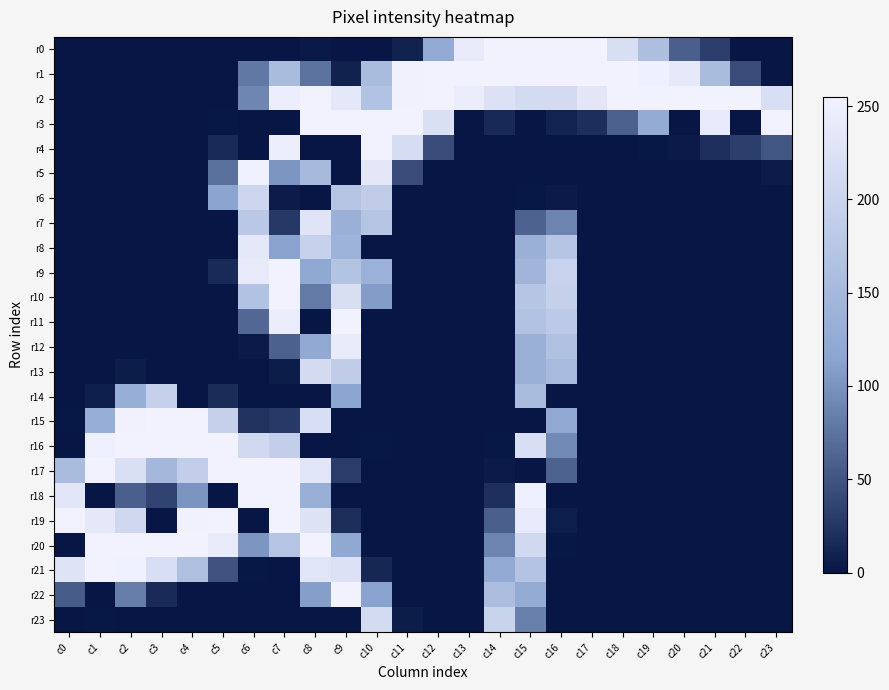

Which label corresponds to the largest value in the chart?

c14